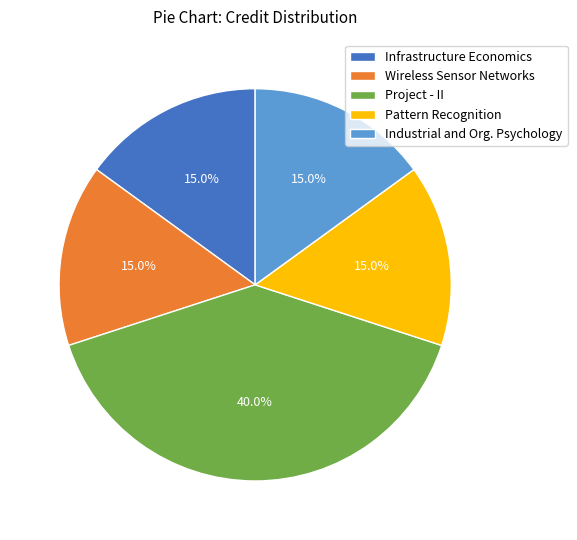

Which category has the biggest portion of the pie?

Project - II